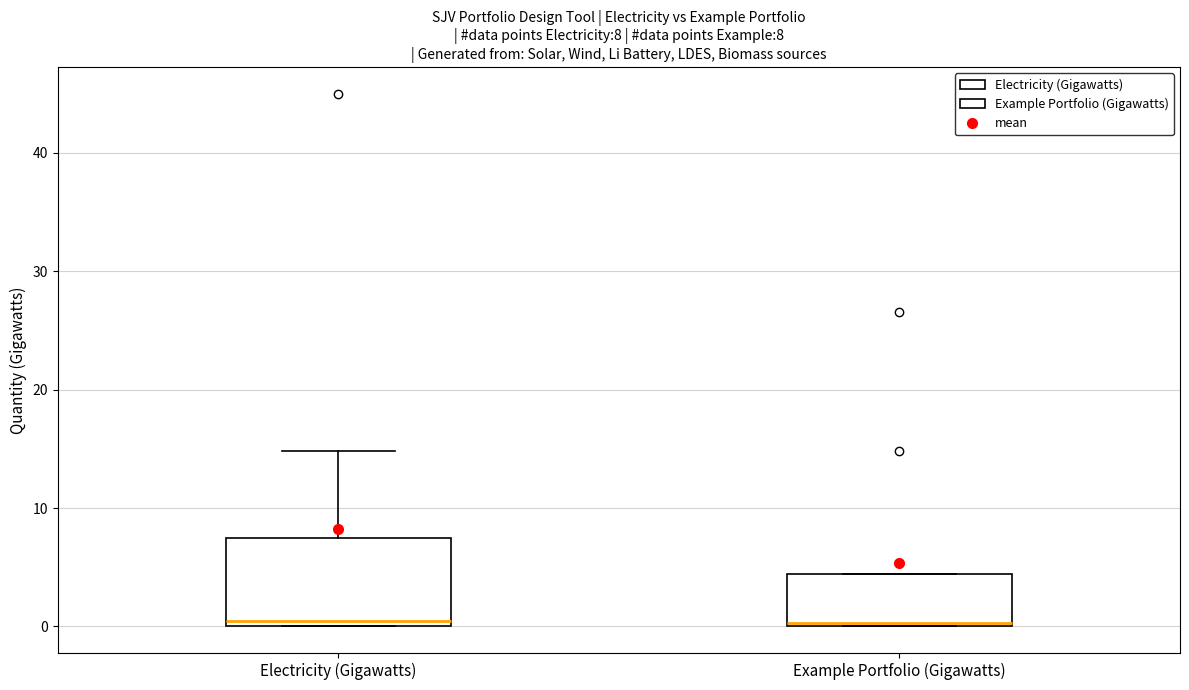

Which box is the tallest, from its lower edge to its upper edge?

Electricity (Gigawatts)